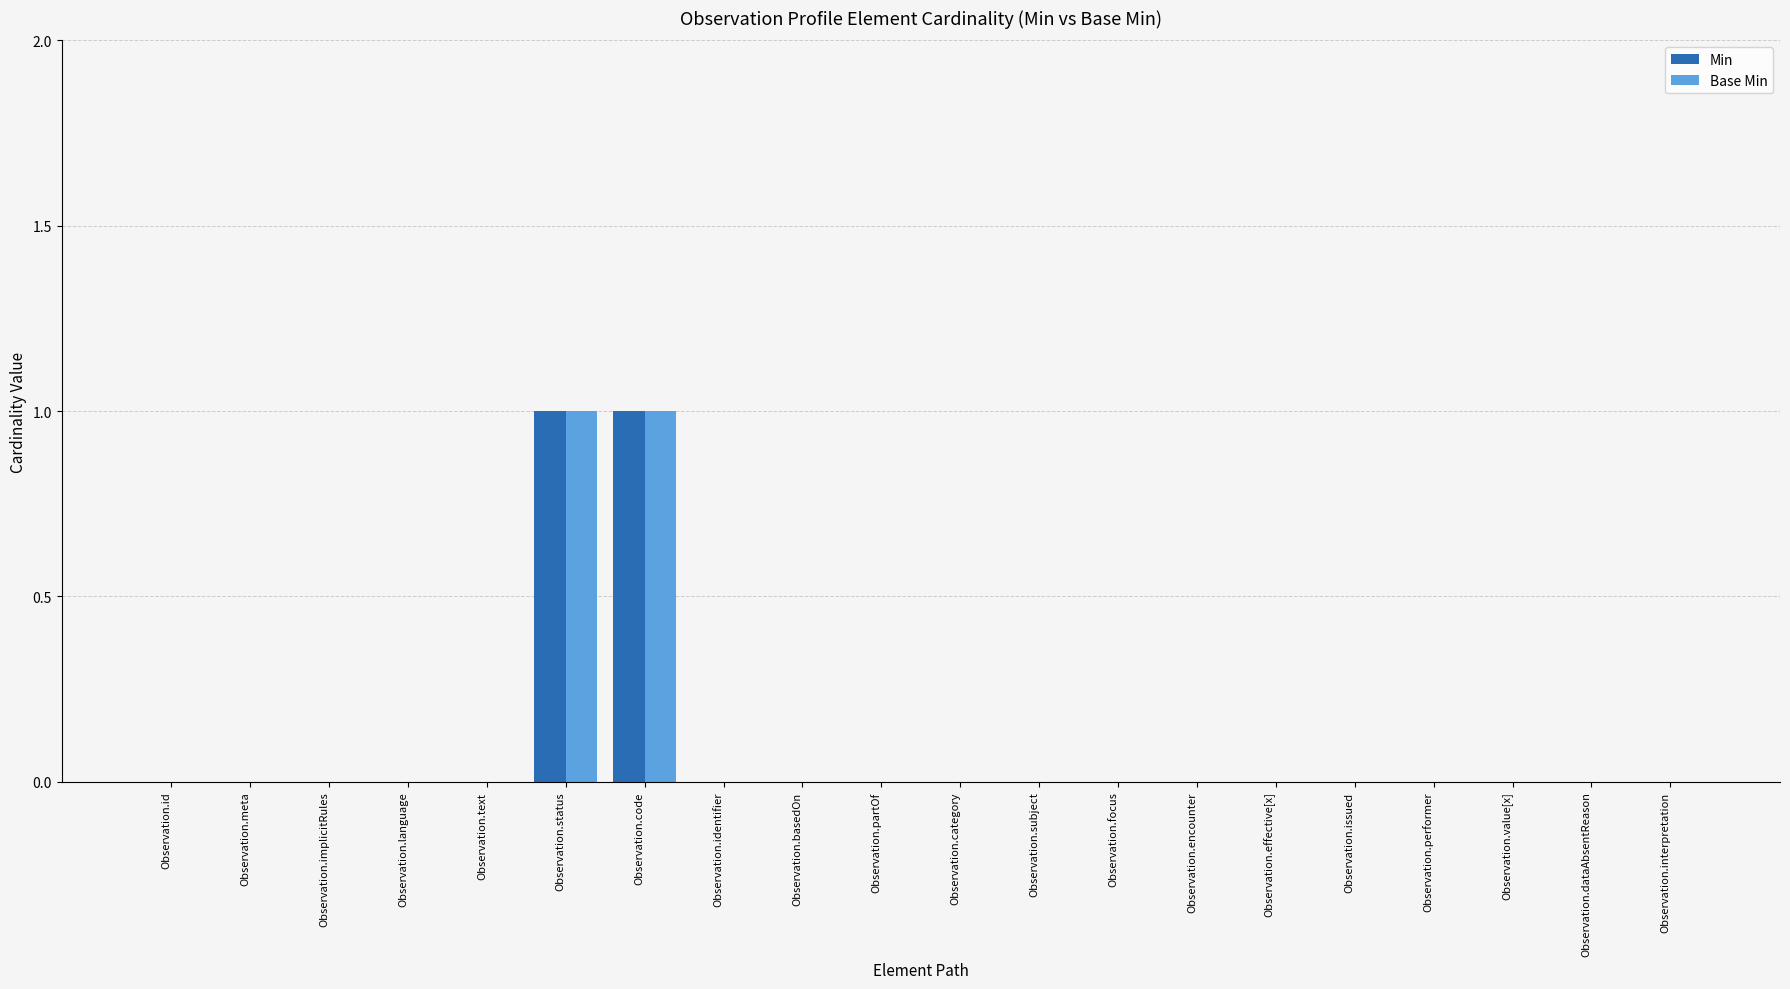

Are the bars horizontal?

No